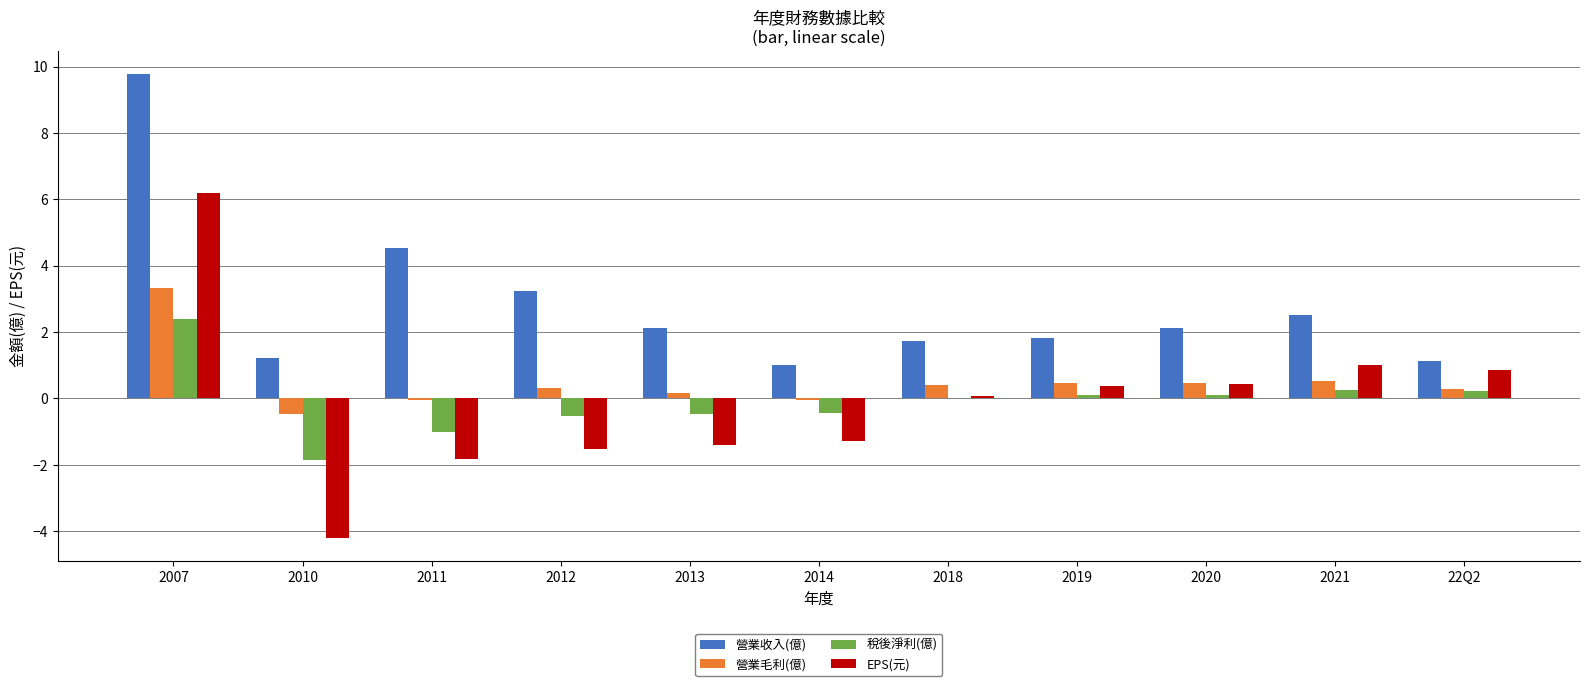

Which series changed the most between 2010 and 22Q2?

EPS(元)